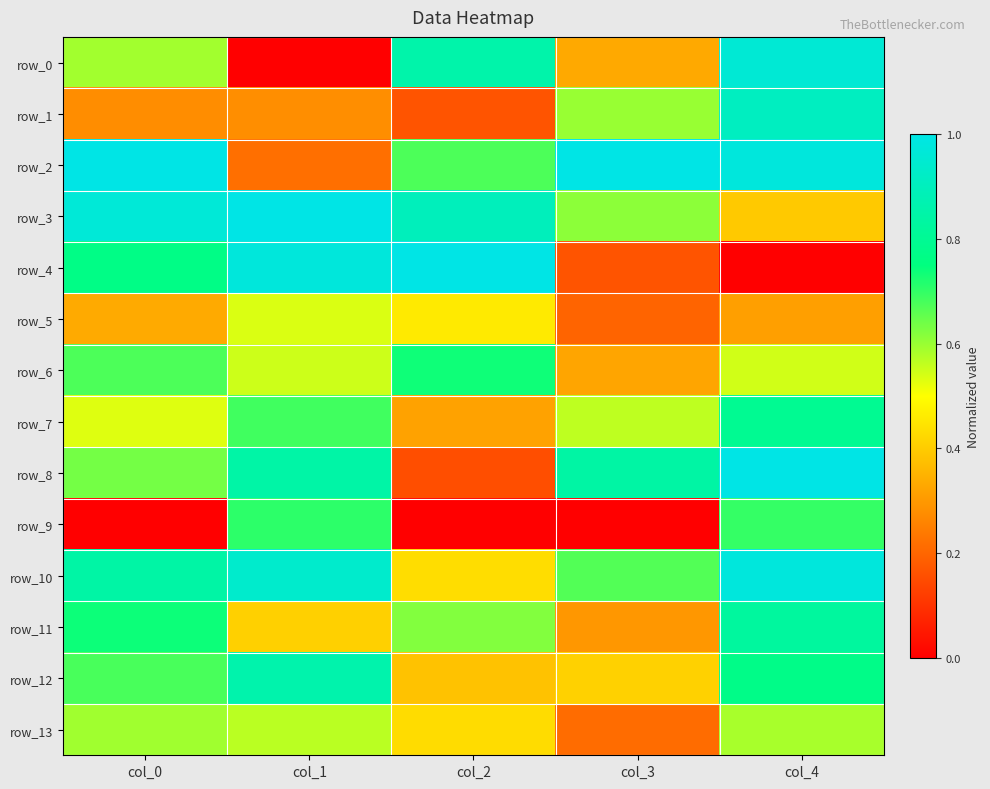

What is the approximate value of row_11 at col_2?

0.6